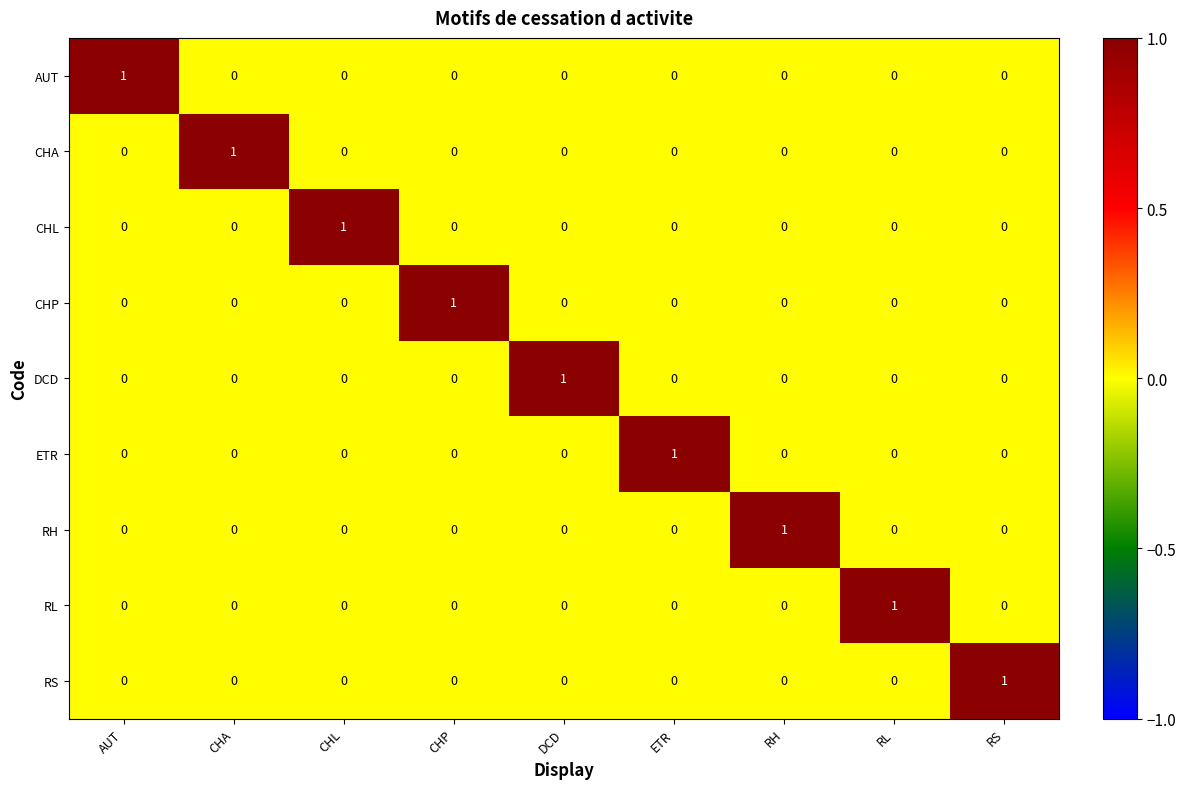

The value of ETR at RL is 0. True or false?

True